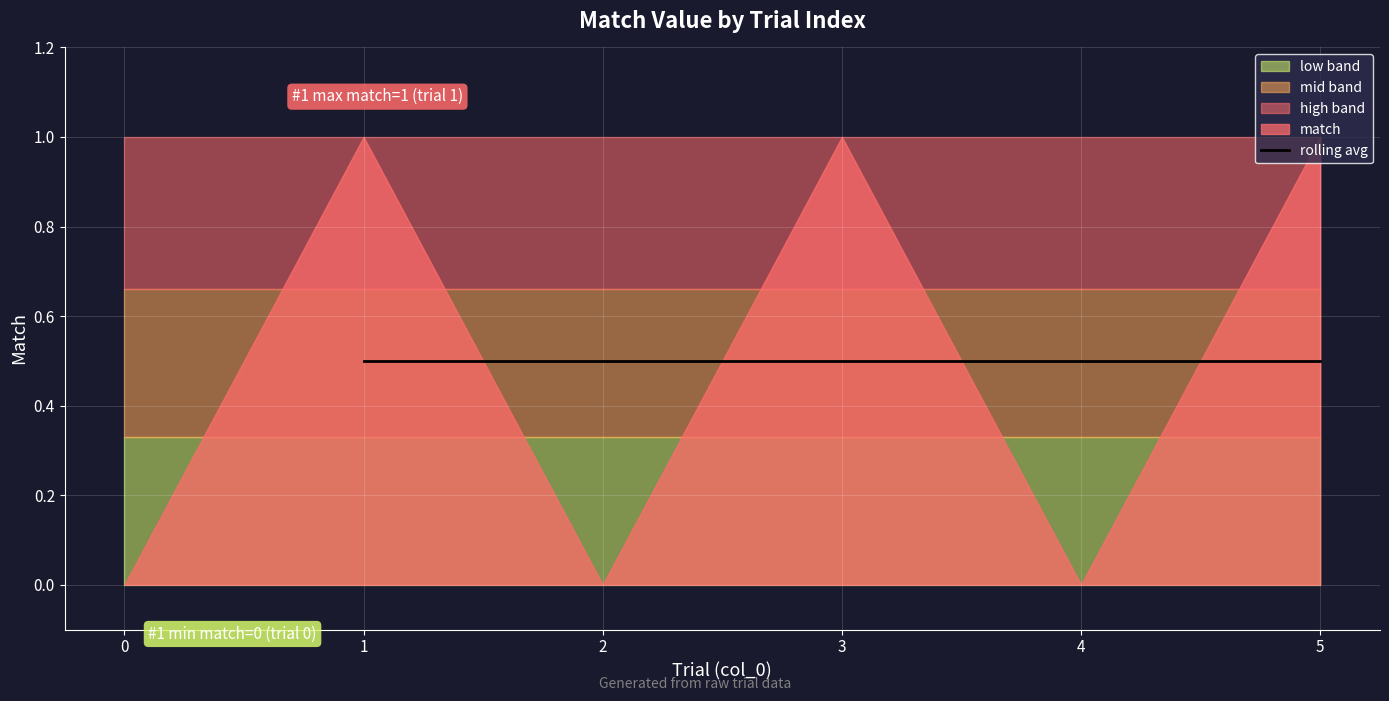

Reading left to right, what are all the values shown in this chart?

0	1	0	1	0	1